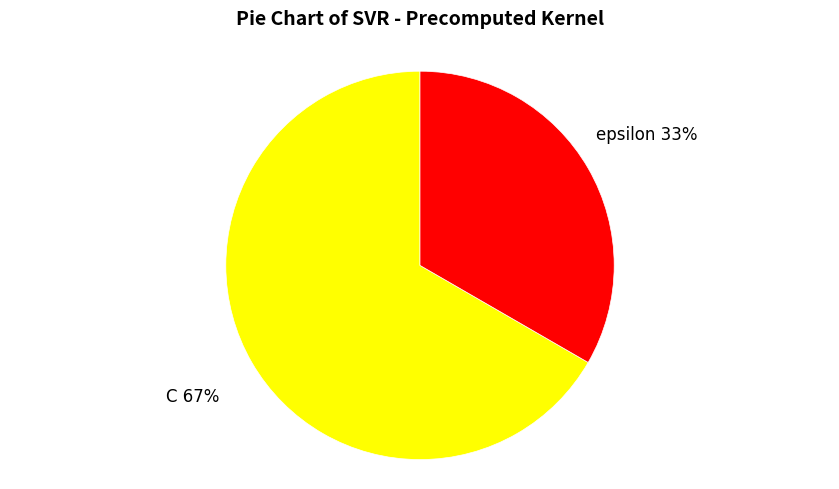

Does any single category account for the majority?

Yes